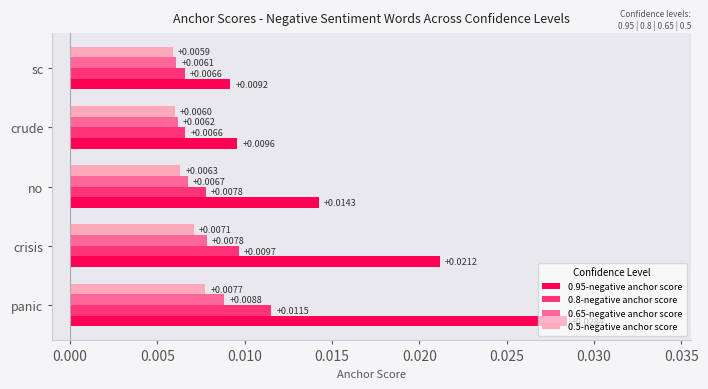

List the series in order of their peak value, lowest first.

0.5-negative anchor score, 0.65-negative anchor score, 0.8-negative anchor score, 0.95-negative anchor score